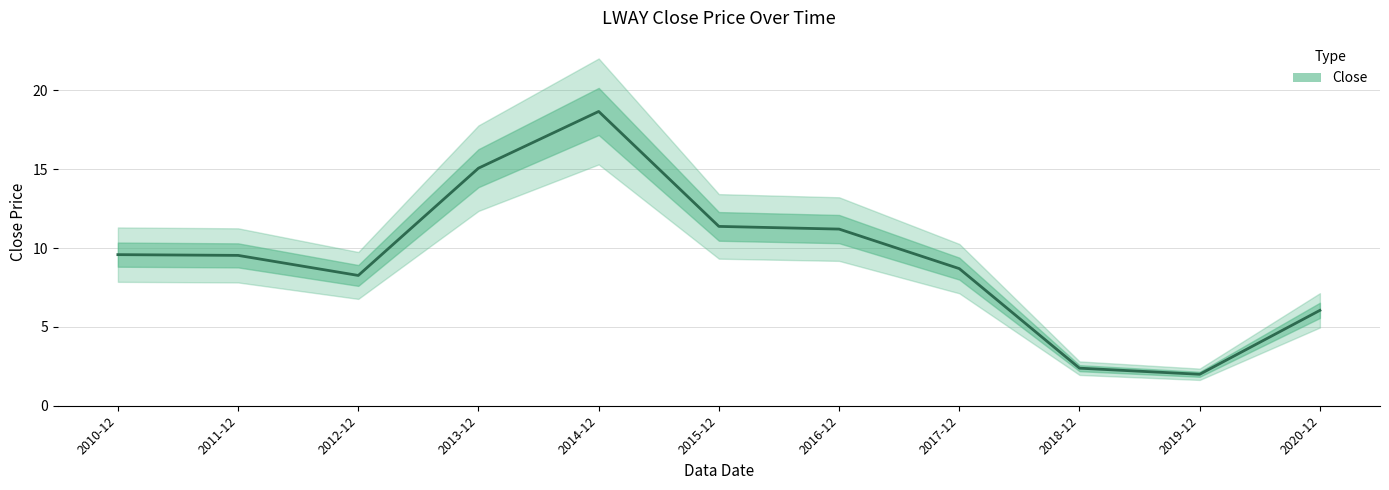

Where does the data first go above 9?

2010-12